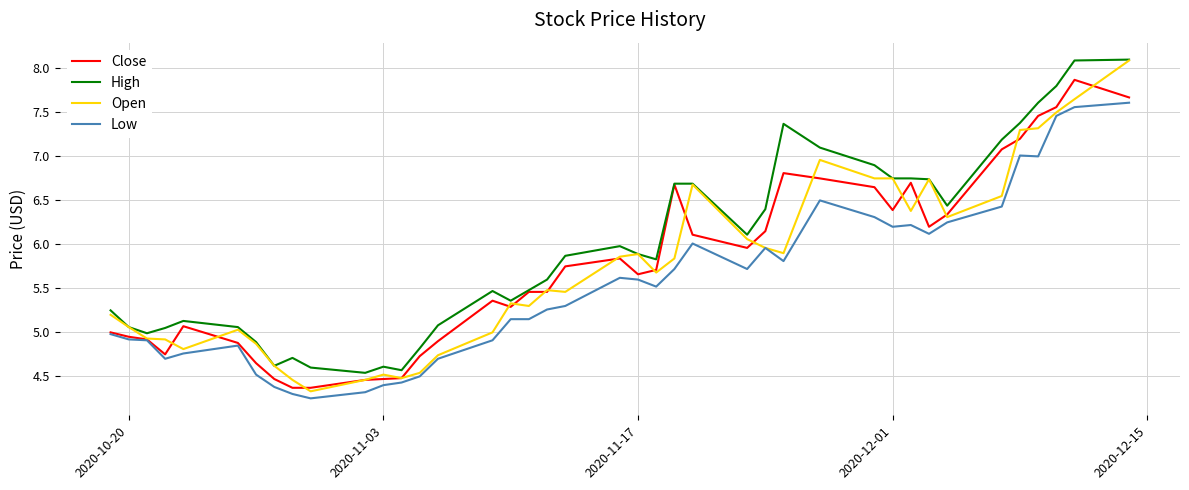

What is the greatest value displayed?

8.1